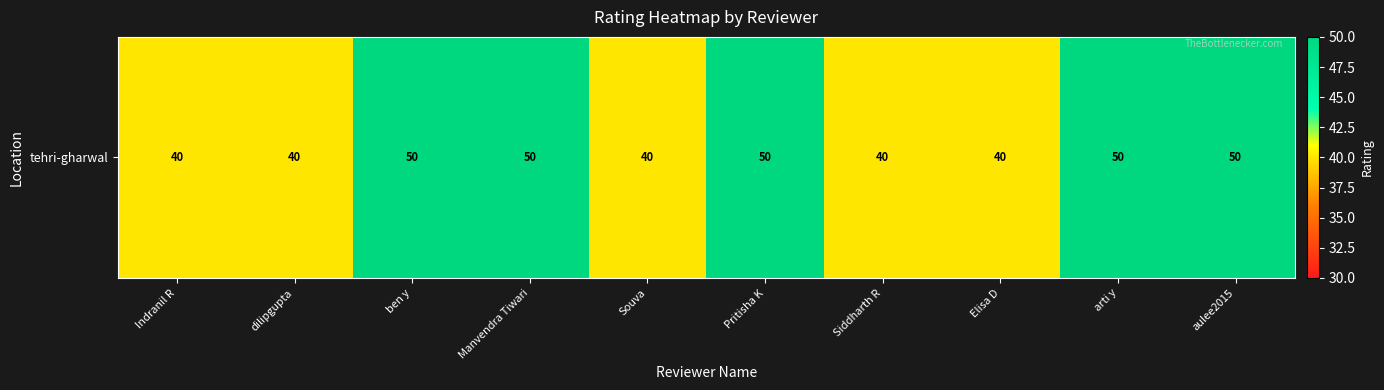

Reading left to right, extract all data points from this chart.

Indranil R=40	dilipgupta=40	ben y=50	Manvendra Tiwari=50	Souva=40	Pritisha K=50	Siddharth R=40	Elisa D=40	arti y=50	aulee2015=50